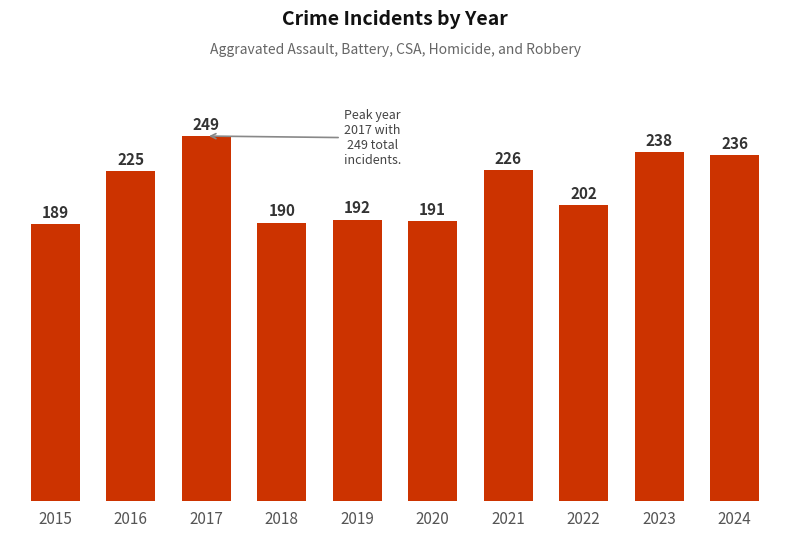

What is the sum of the values at 2019 and 2016?

417